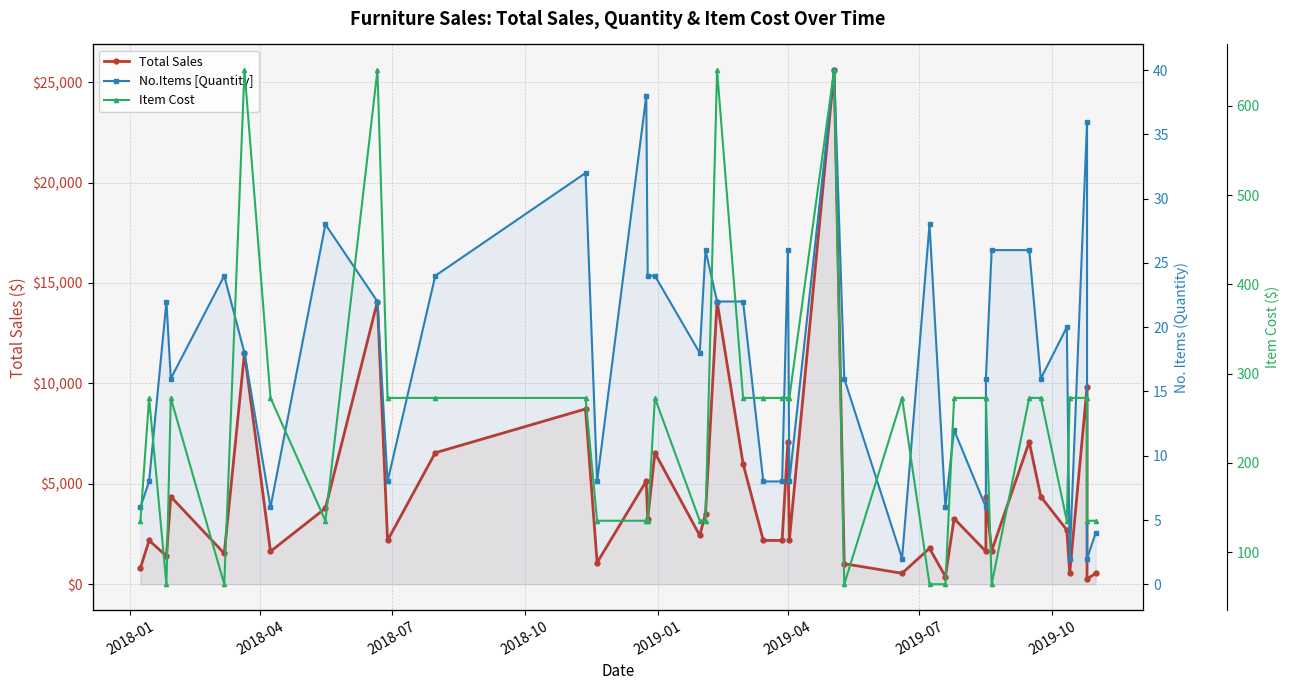

True or false: No.Items [Quantity] has more than 0 points higher than both neighbors.

True